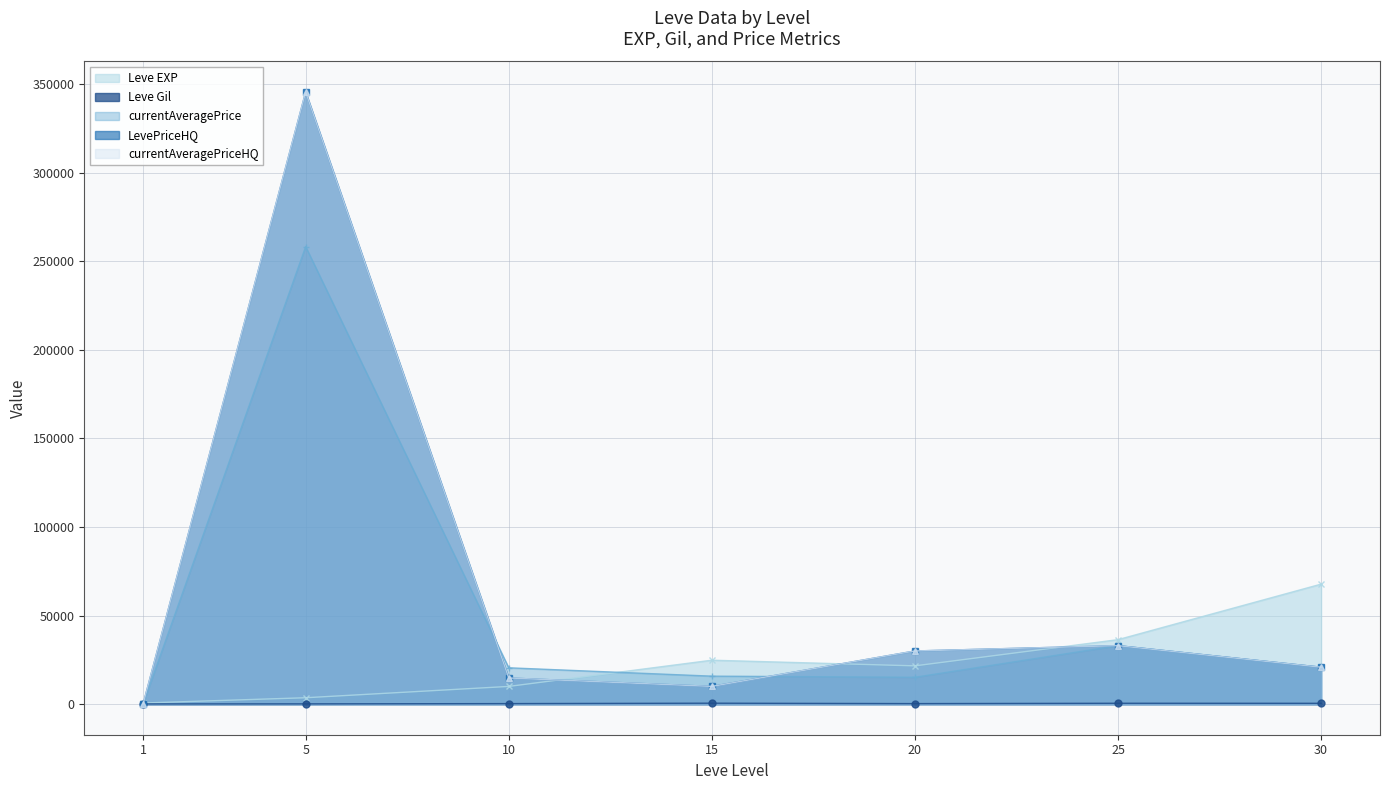

The value of Leve EXP at 15 is 11072.8. True or false?

False